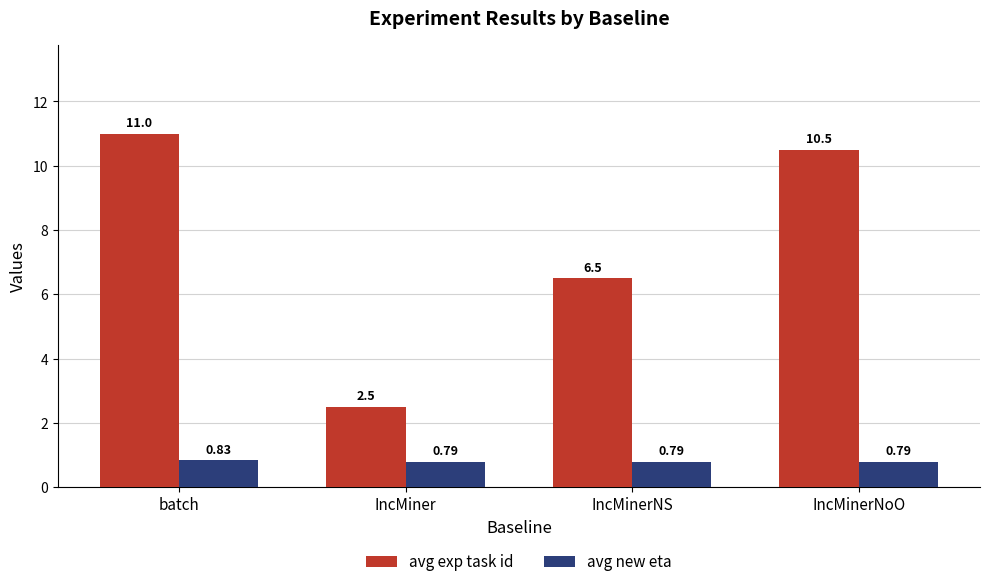

What is the value of the avg exp task id bar at the 3rd from the left?

6.5